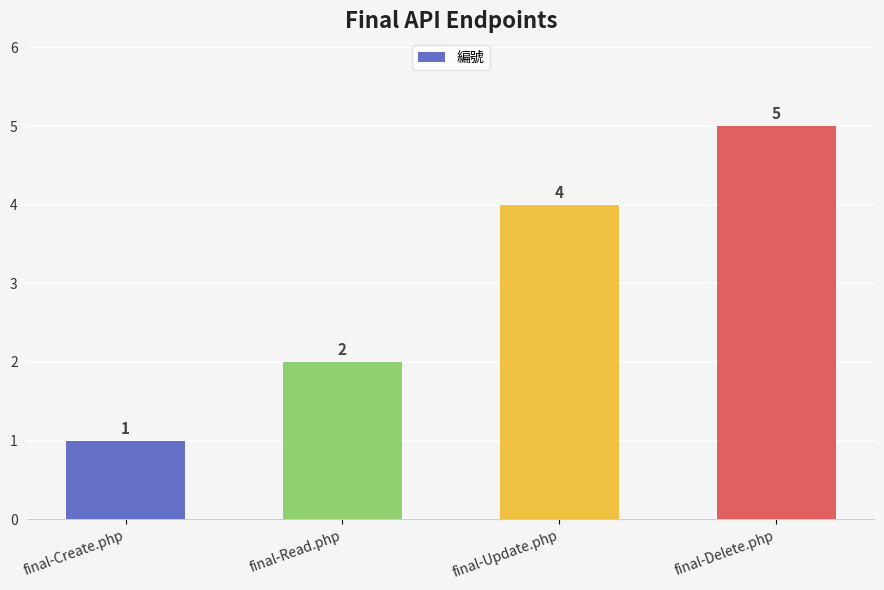

What is the difference between the values at final-Delete.php and final-Read.php?

3